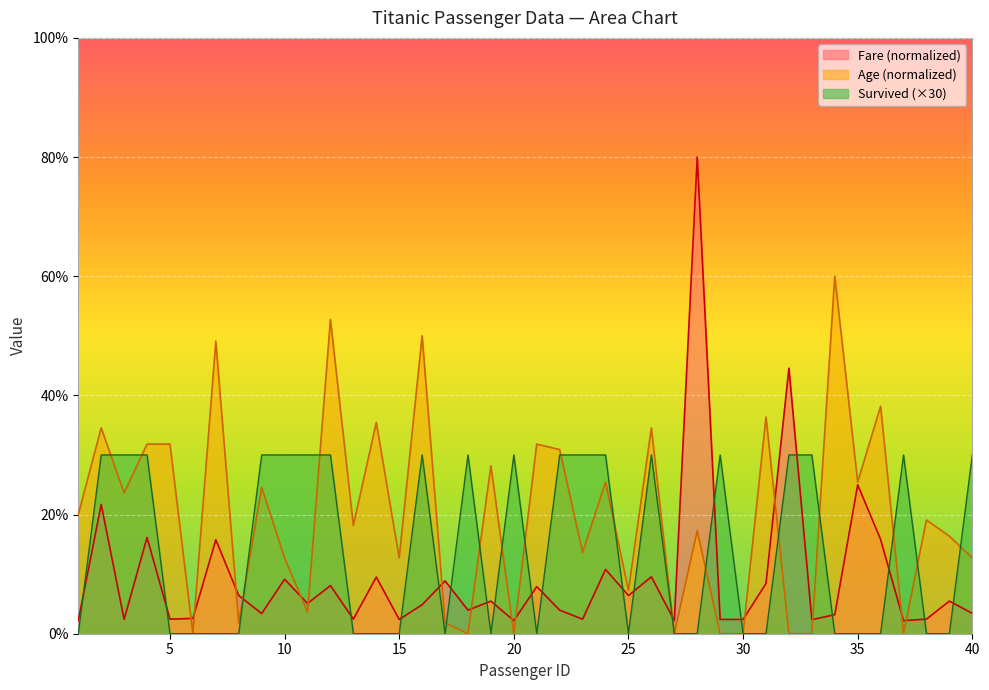

At which label is Fare closest to 41?

32